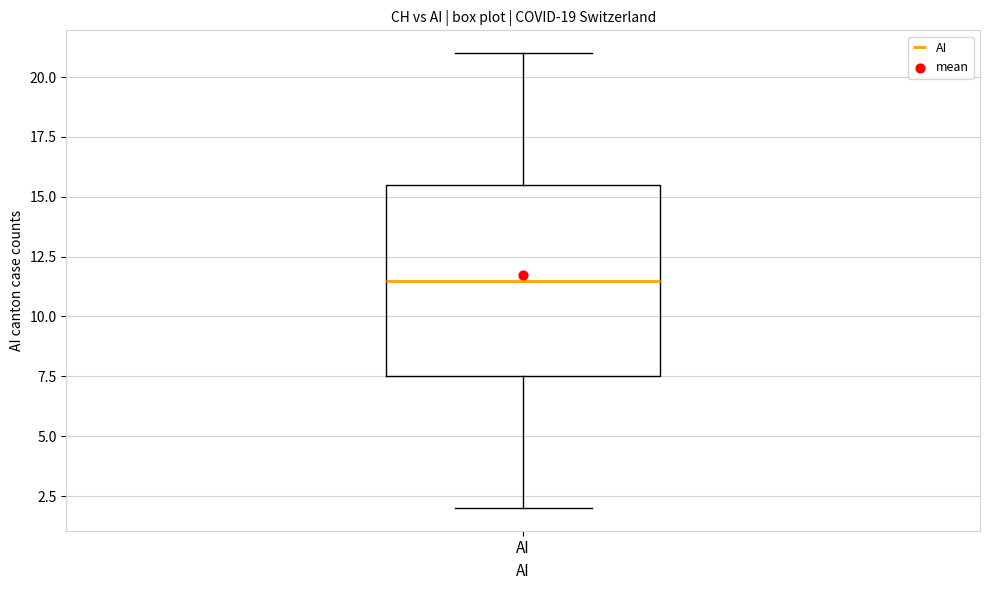

Read this box plot against the y-axis: the position of the median line, the range covered by the box, and the ends of both whiskers. The values are not printed on the chart, so give them approximately, as read against the axis.

median 11.5, box 7.5 to 15.5, whiskers 2.0 to 21.0